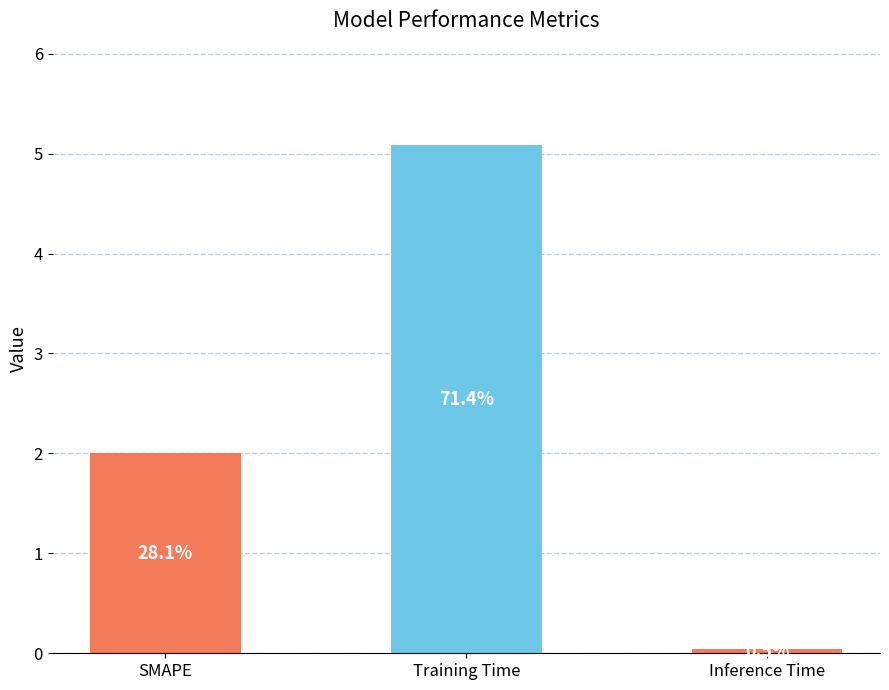

The chart shows a value of 2.6 at SMAPE. True or false?

False